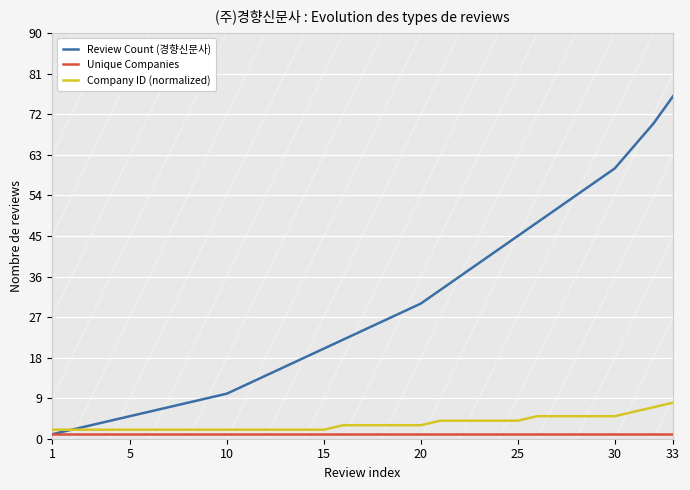

List the series in order of their peak value, highest first.

Review Count (경향신문사), Company ID (normalized), Unique Companies